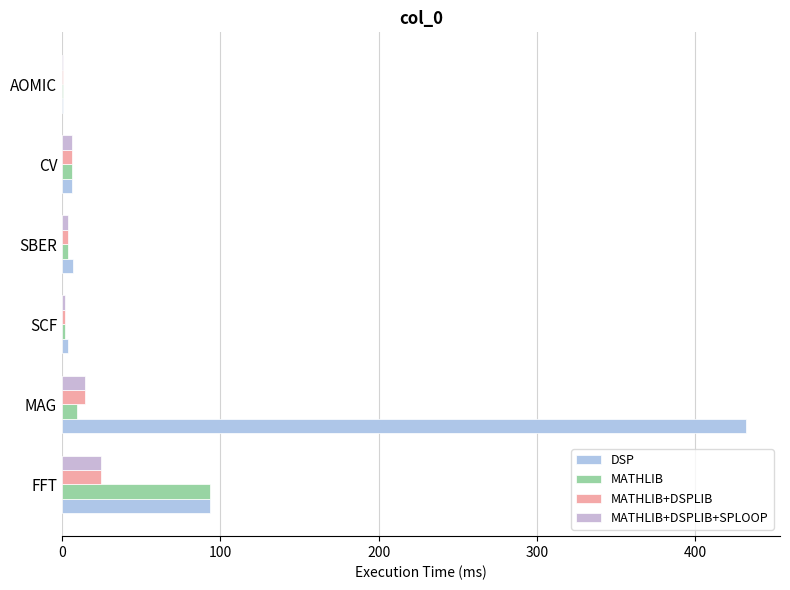

What is the value of the MATHLIB+DSPLIB bar at the 2nd from the left?

14.8